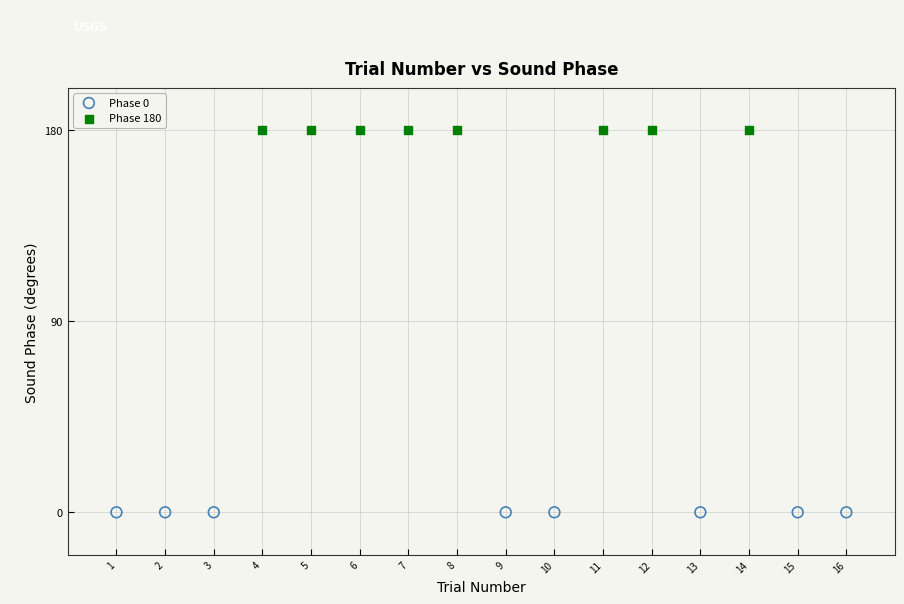

Which series contains the highest Y value?

Phase 180